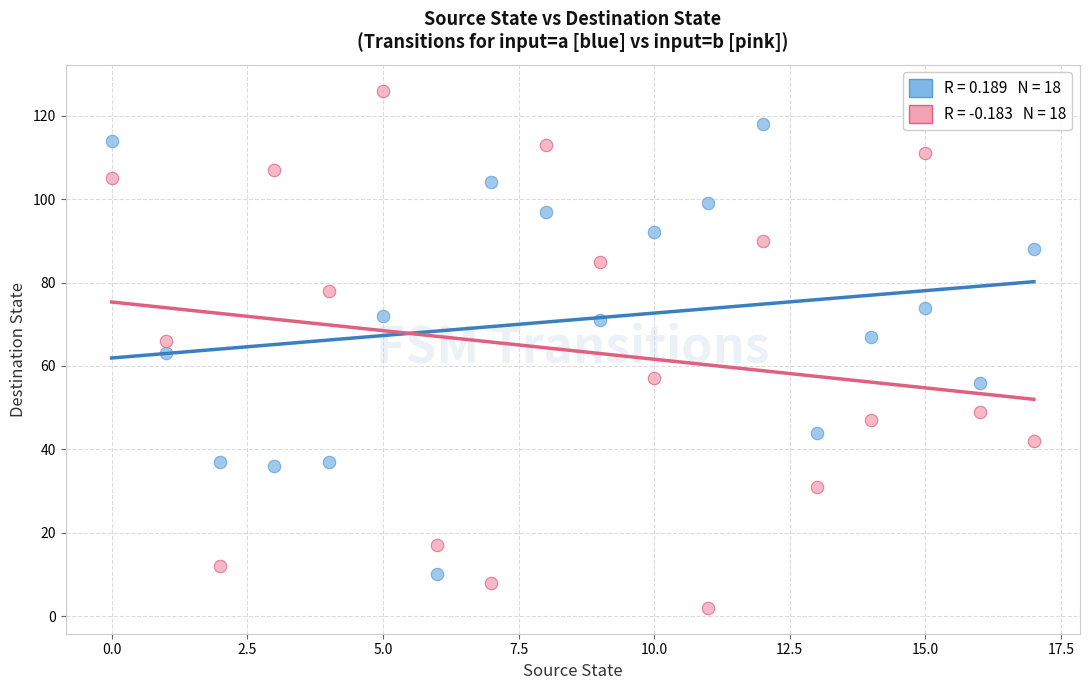

Across all data points, what is the range of Y values (max minus min)?

124